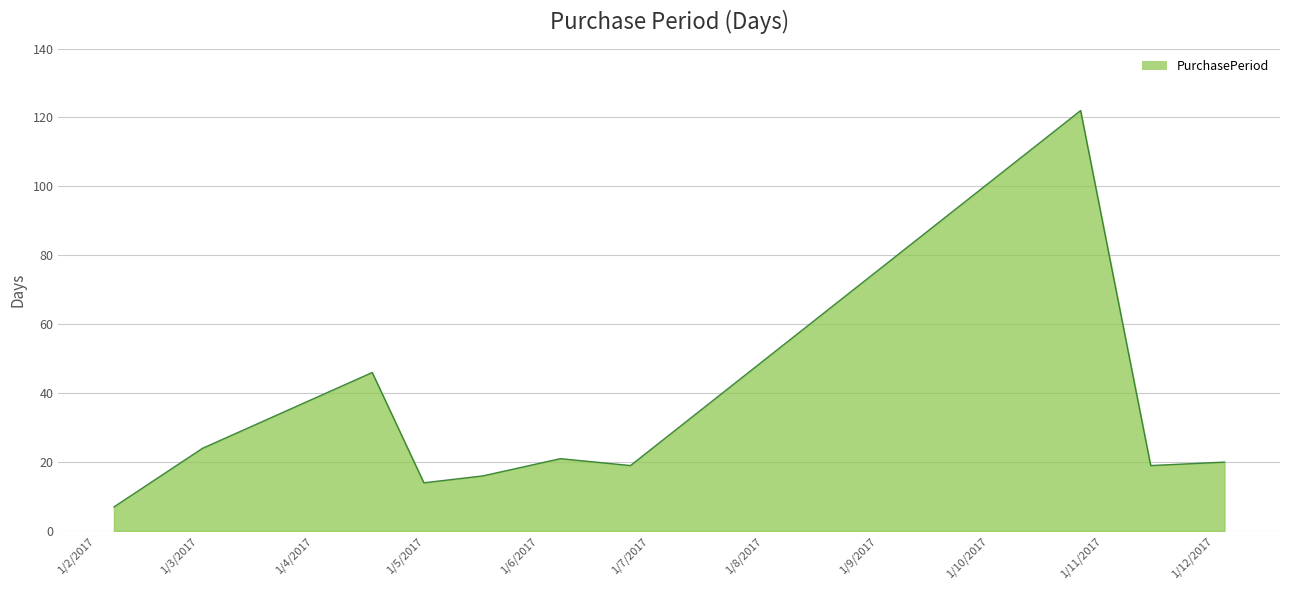

What is the smallest value displayed?

7